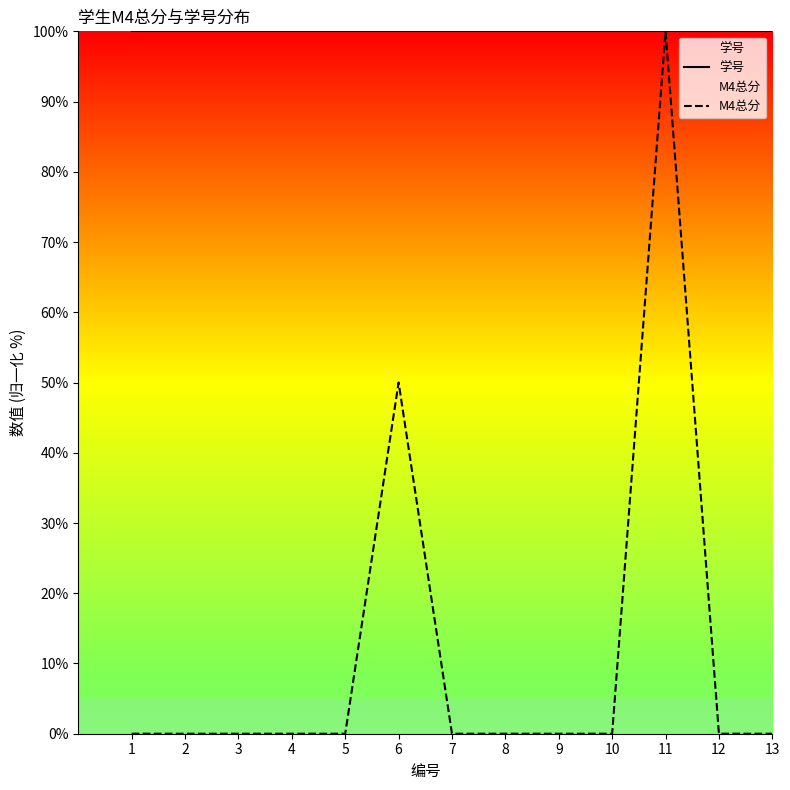

What are all the series names shown in the legend?

学号, M4总分